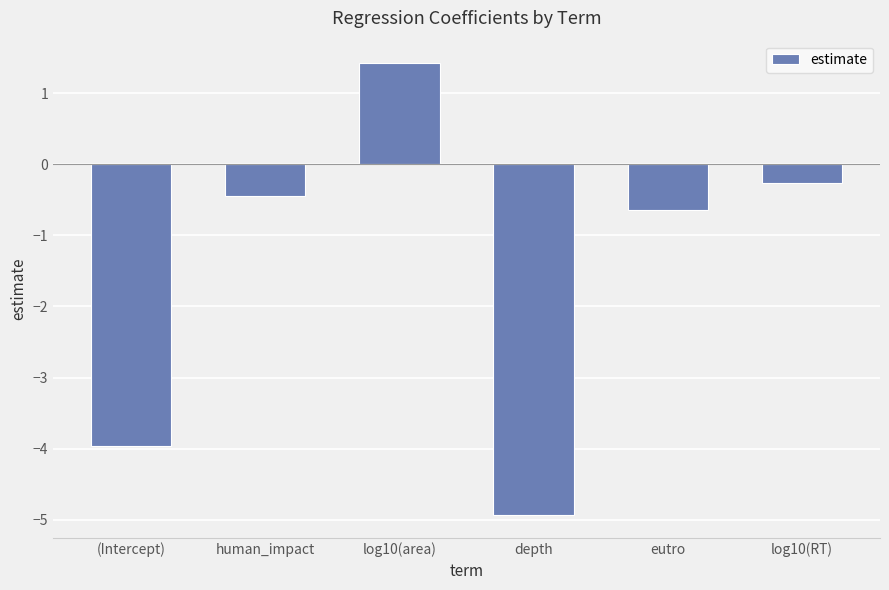

Rank the categories by value from highest to lowest.

log10(area), log10(RT), human_impact, eutro, (Intercept), depth